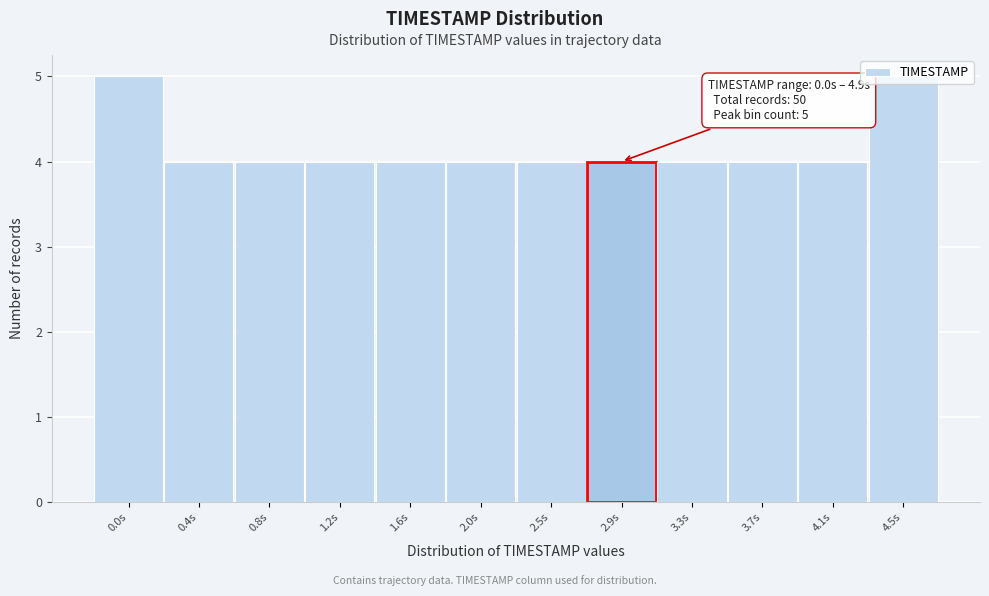

What is the maximum value shown in the chart?

5